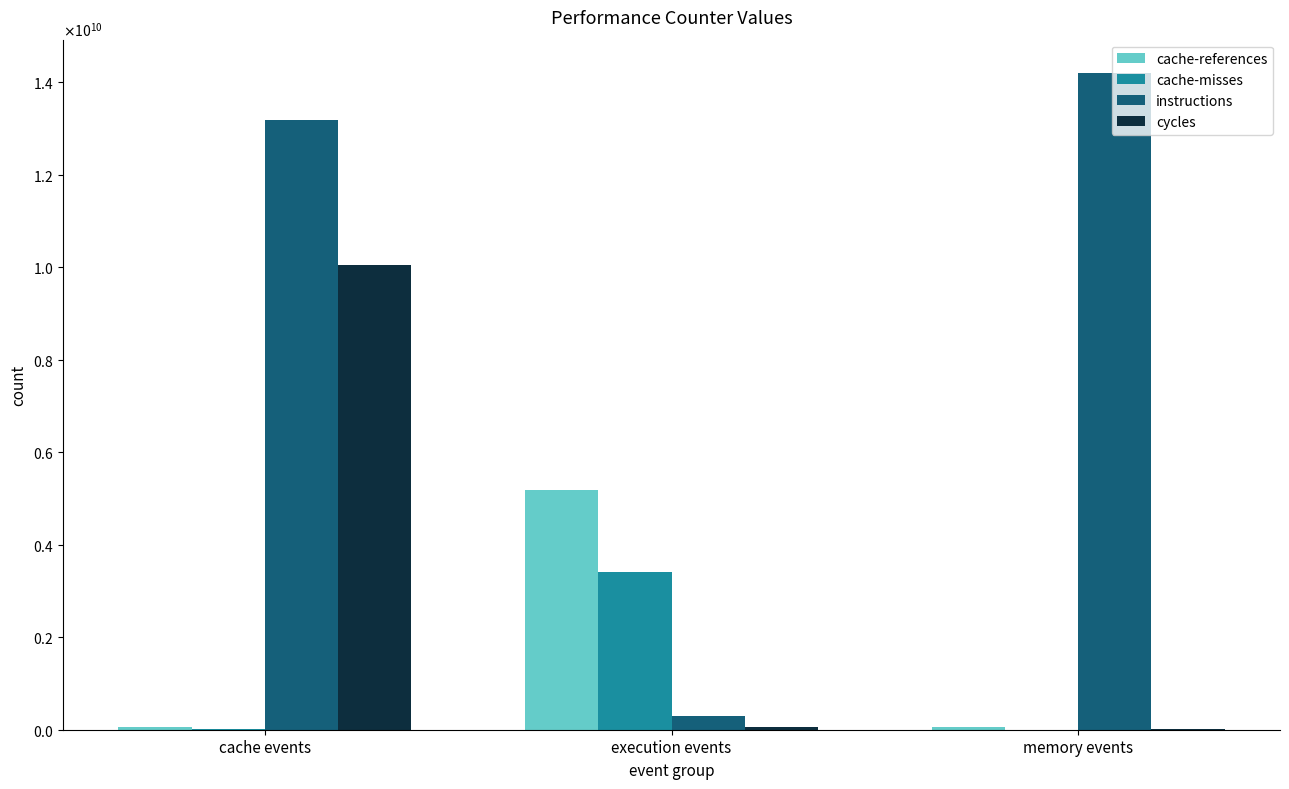

True or false: cache-misses has a value of 5506202 at memory events.

False